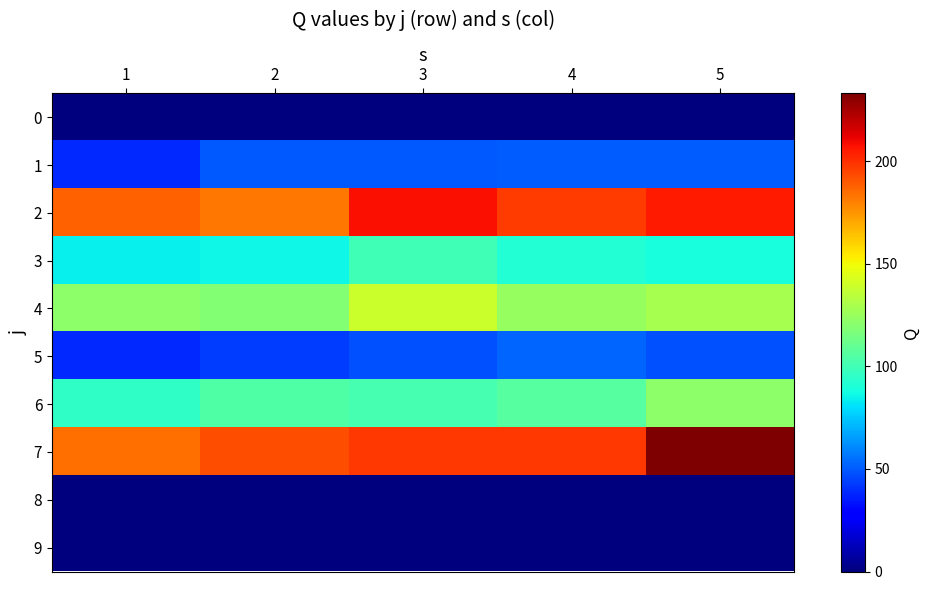

Rank the series at 1 from lowest to highest value.

0, 8, 9, 5, 1, 3, 6, 4, 7, 2